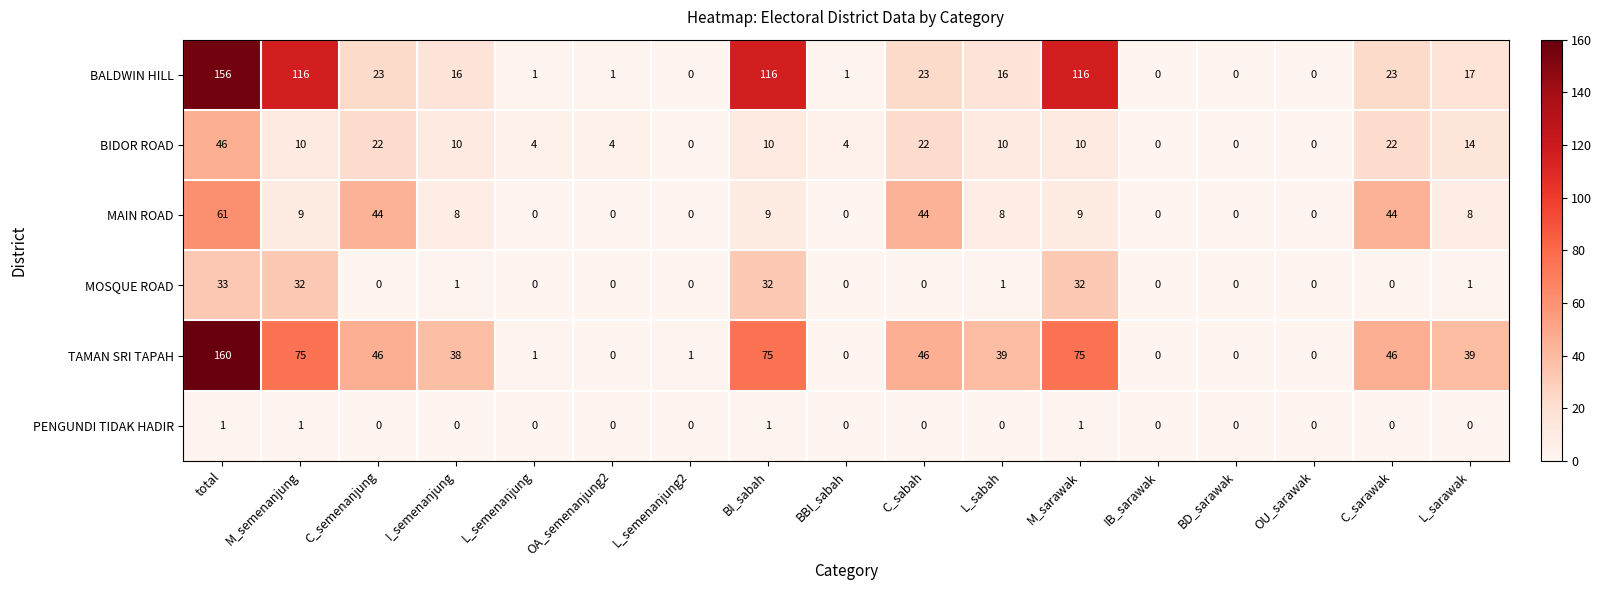

Where does the MAIN ROAD series first go above 8?

total